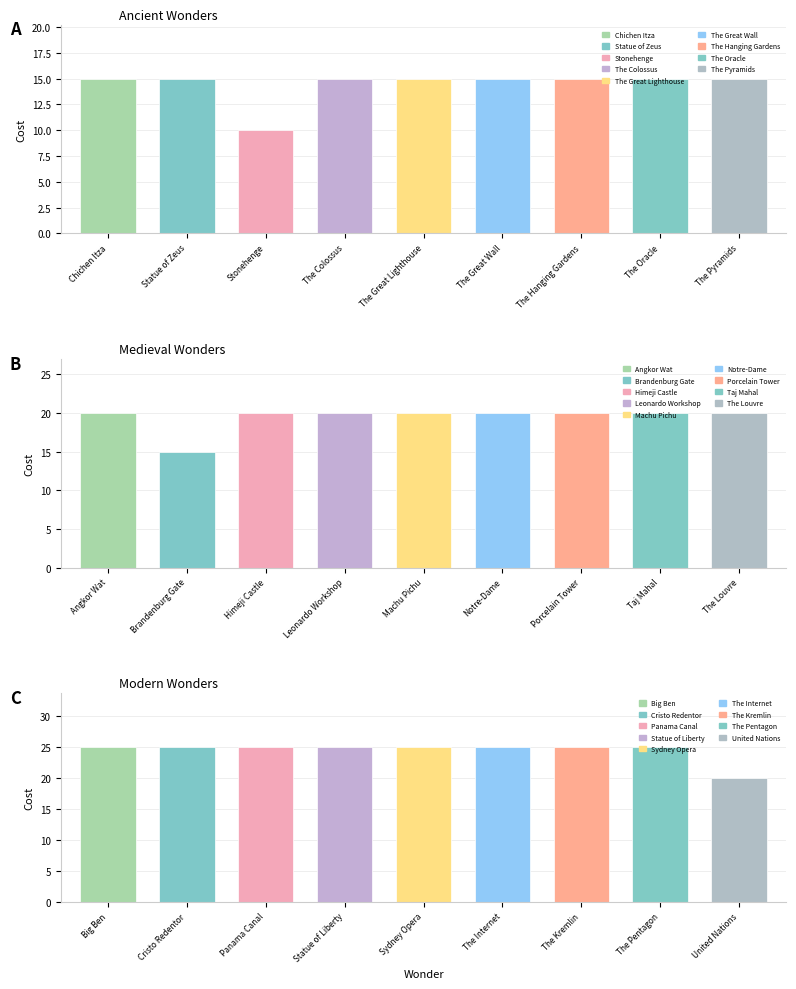

Is the value of Medieval Wonders at Medieval Wonders greater than the value of Modern Wonders at Medieval Wonders?

No